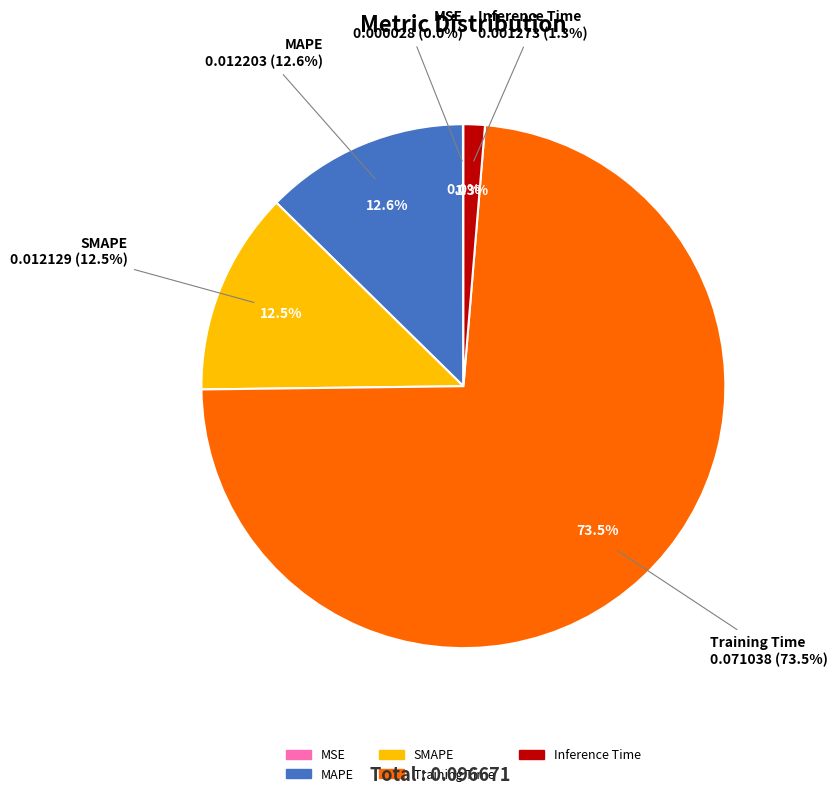

Do Inference Time and MAPE together represent more than half of the pie?

No